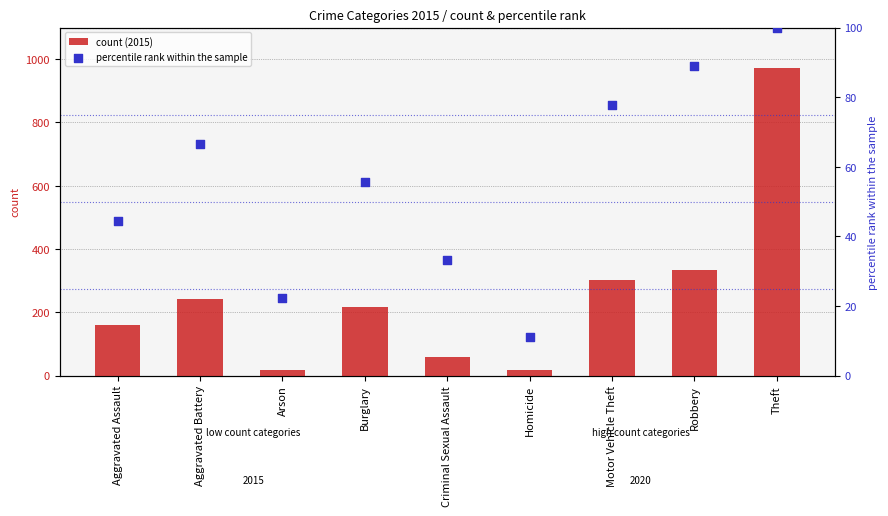

What are all the series names shown in the legend?

count (2015), percentile rank within the sample